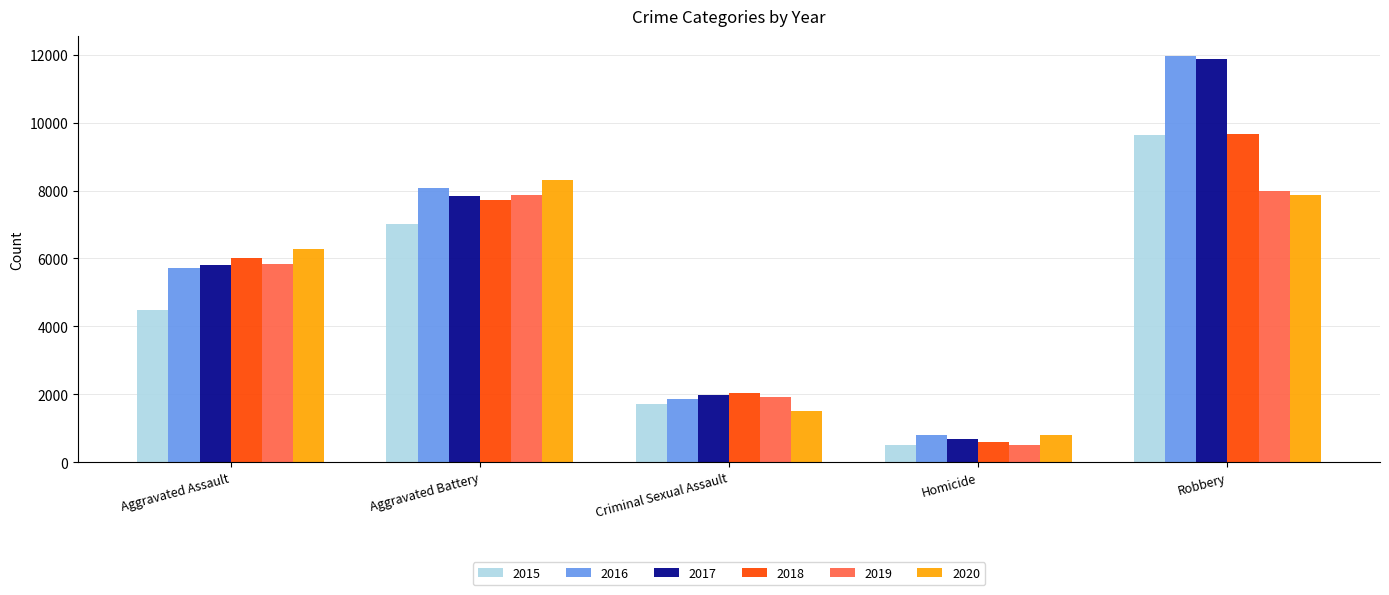

What is the difference between the maximum and minimum values in the 2015 series?

9142